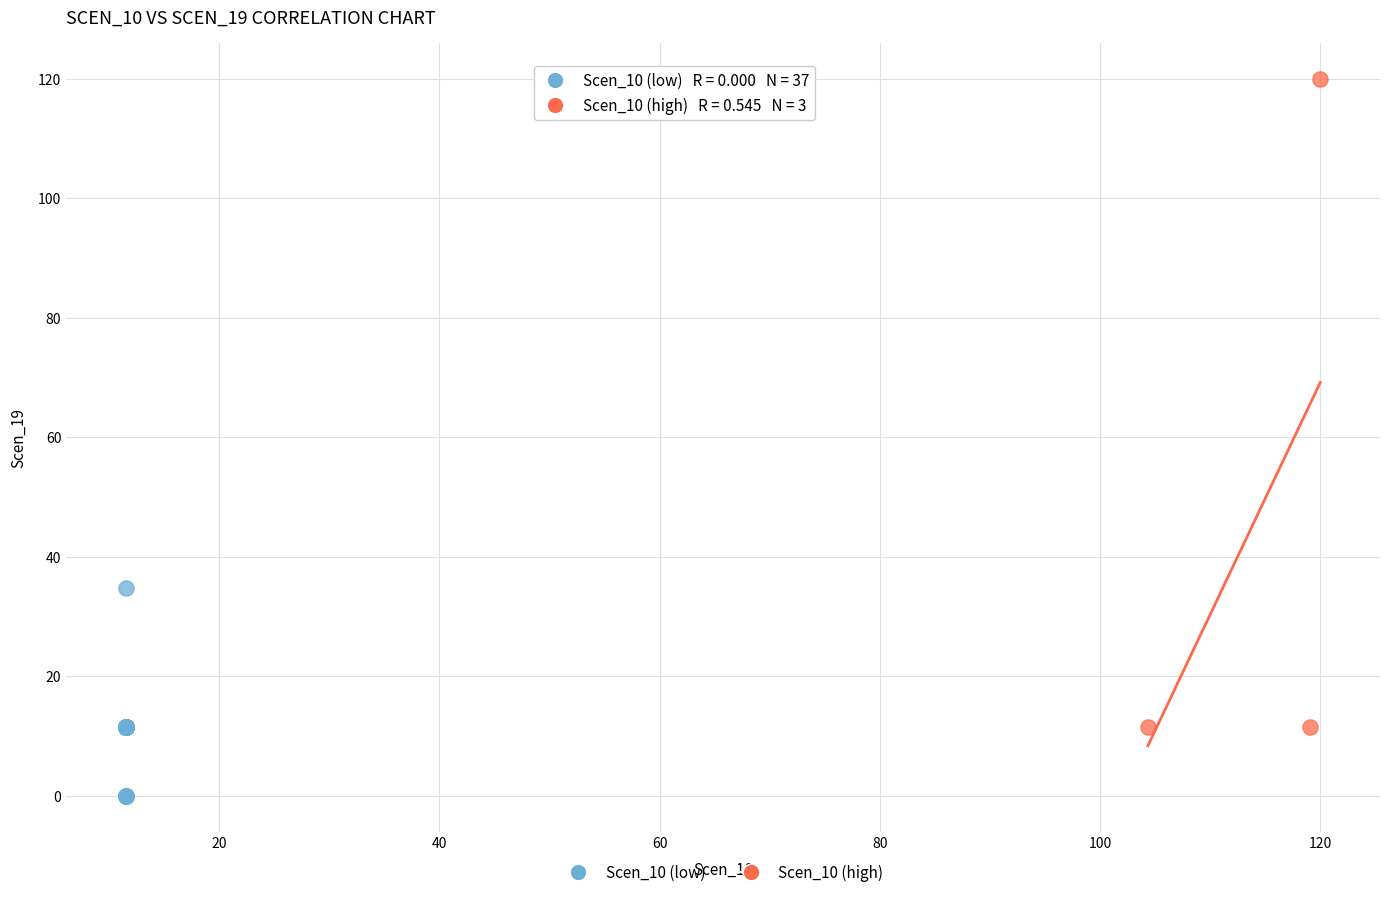

Which series has the largest Y range (max minus min)?

Scen_10 (high)